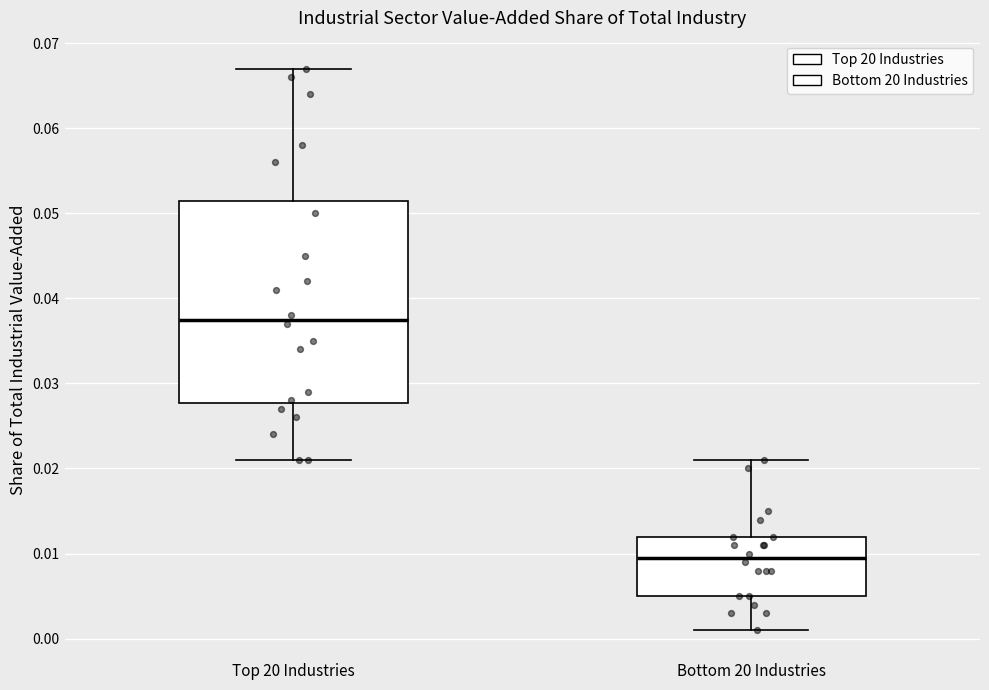

Reading left to right, transcribe this box plot: for each box, give where its median line is, the range the box spans, and where its two whiskers end, as read against the y-axis. The values are not printed on the chart, so give them approximately, as read against the axis.

Top 20 Industries: median 0.038, box 0.028 to 0.052, whiskers 0.021 to 0.067
Bottom 20 Industries: median 0.010, box 0.005 to 0.012, whiskers 0.001 to 0.021